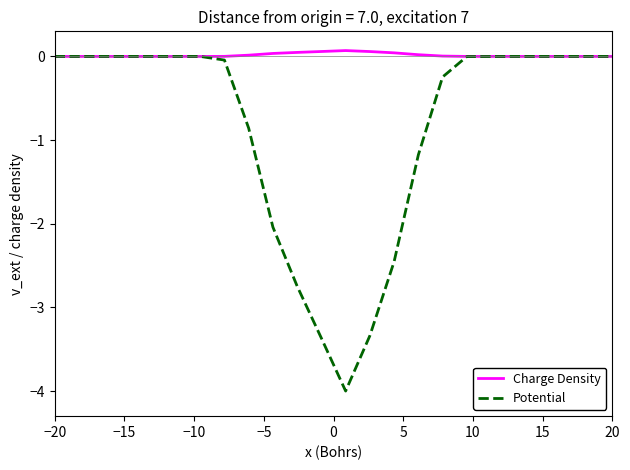

What are all the series names shown in the legend?

Charge Density, Potential